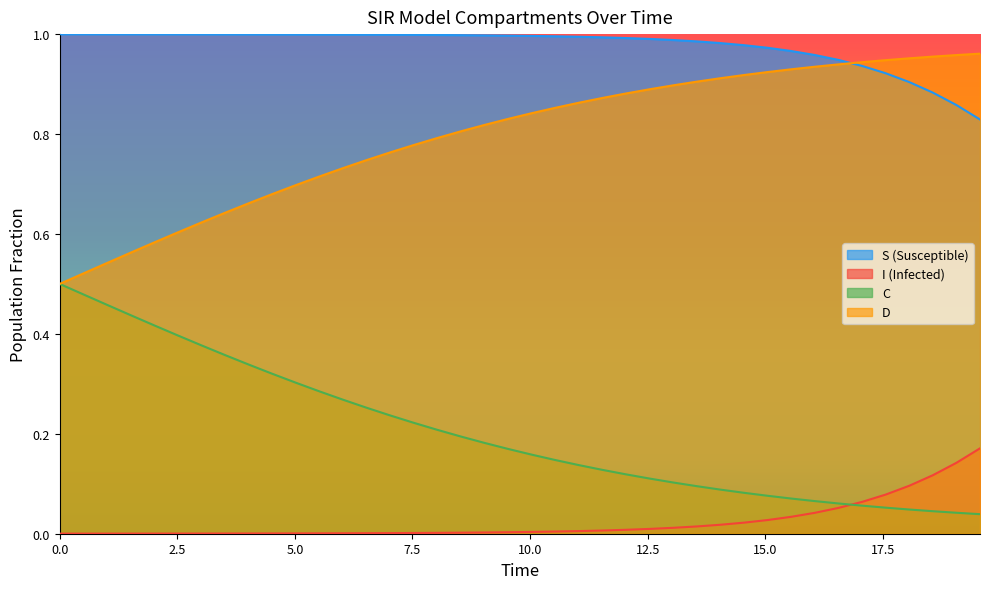

How many lines are shown in the chart?

4